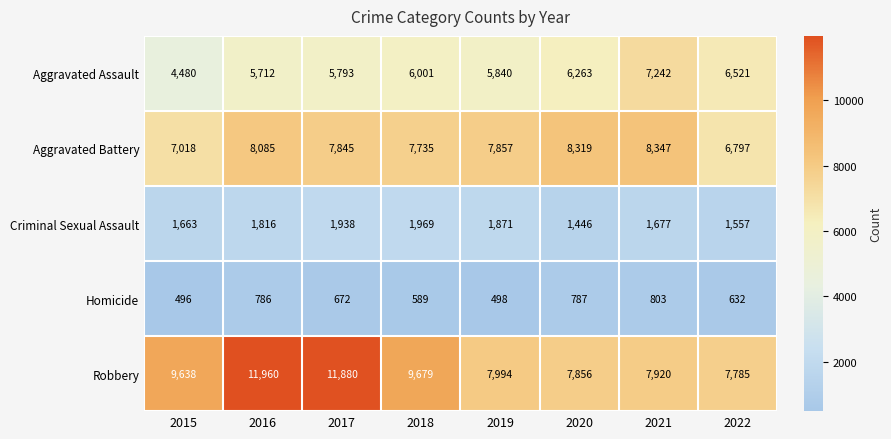

What is the difference between the highest and lowest values at 2020?

7532